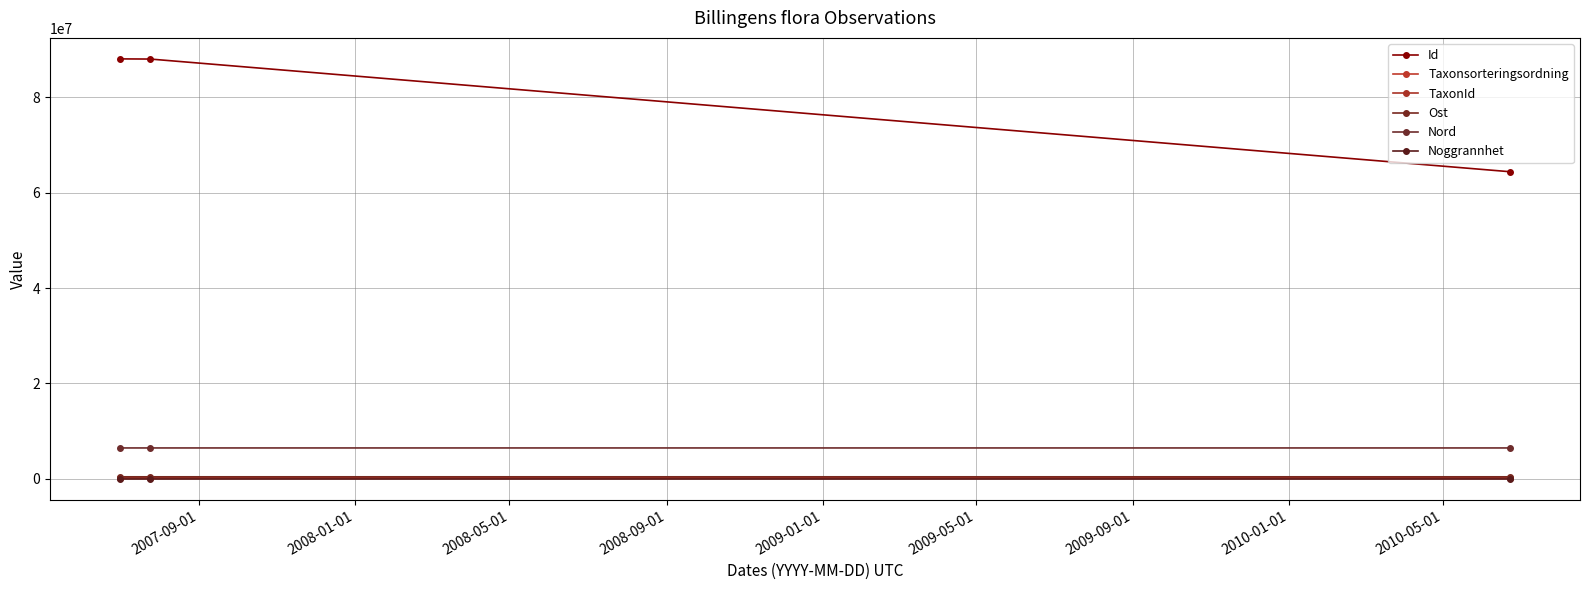

How many distinct data groups are displayed?

6